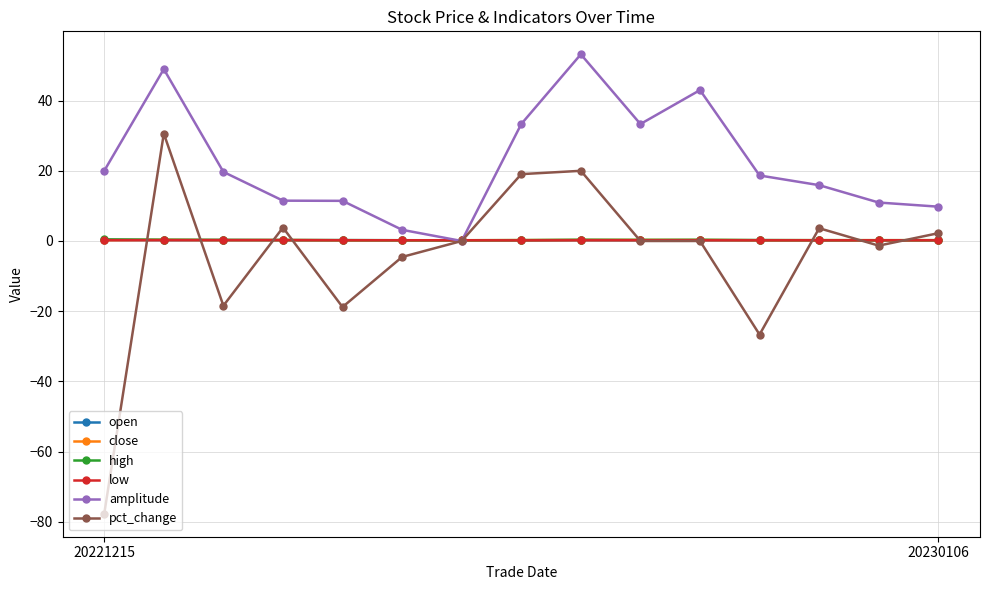

What is the greatest value displayed?

53.2